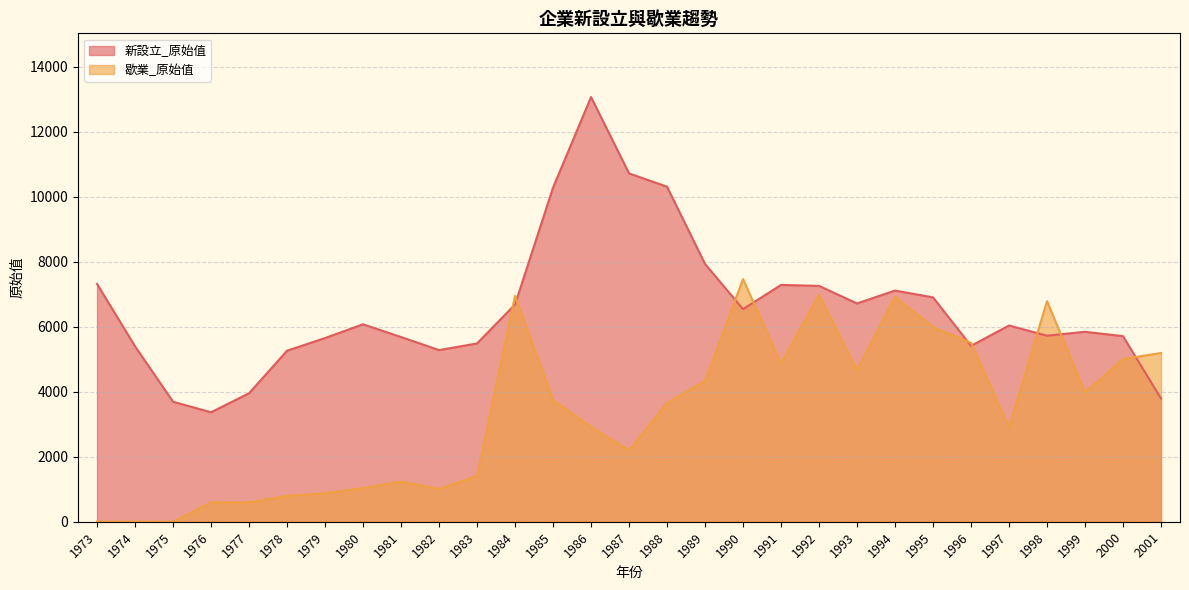

At which category is the sum across all series the highest?

1986